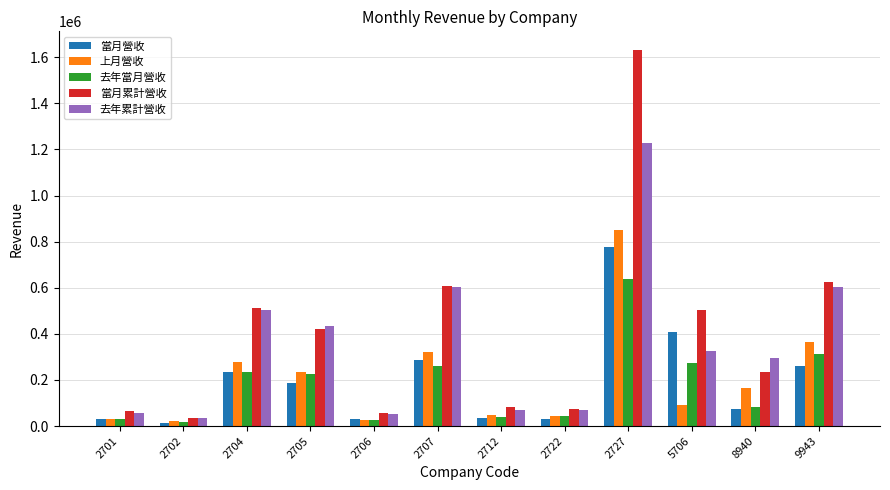

What is the greatest value displayed?

1630601